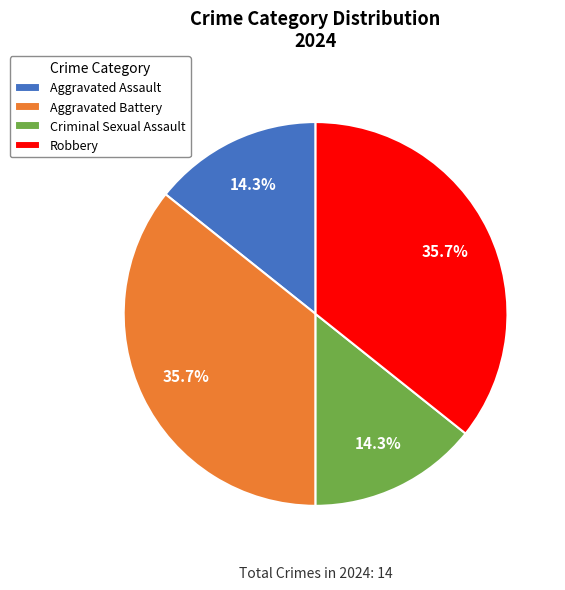

How many slices are in this pie chart?

4